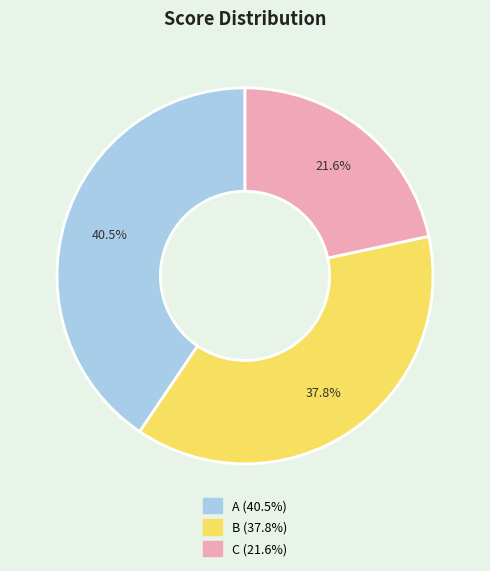

Is there any slice that represents more than half of the pie?

No